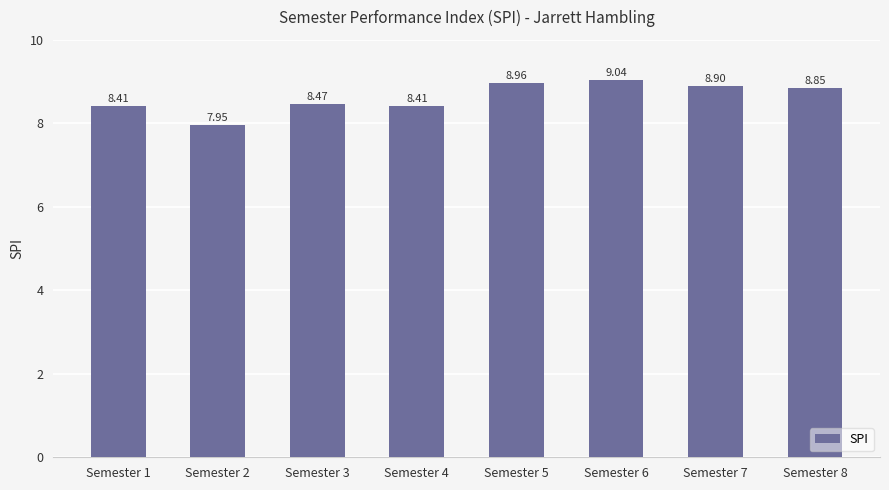

Between Semester 1 and Semester 6, which is larger?

Semester 6